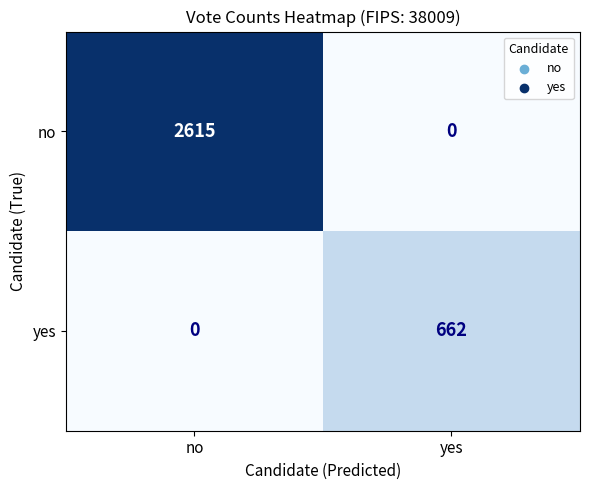

Rank the series by their maximum value, from lowest to highest.

yes, no